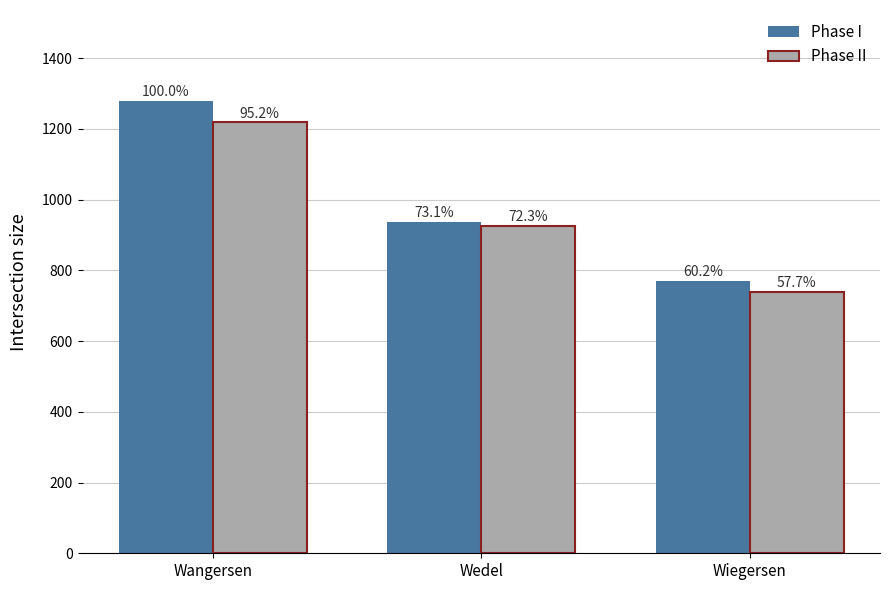

What are all the series names shown in the legend?

Phase I, Phase II